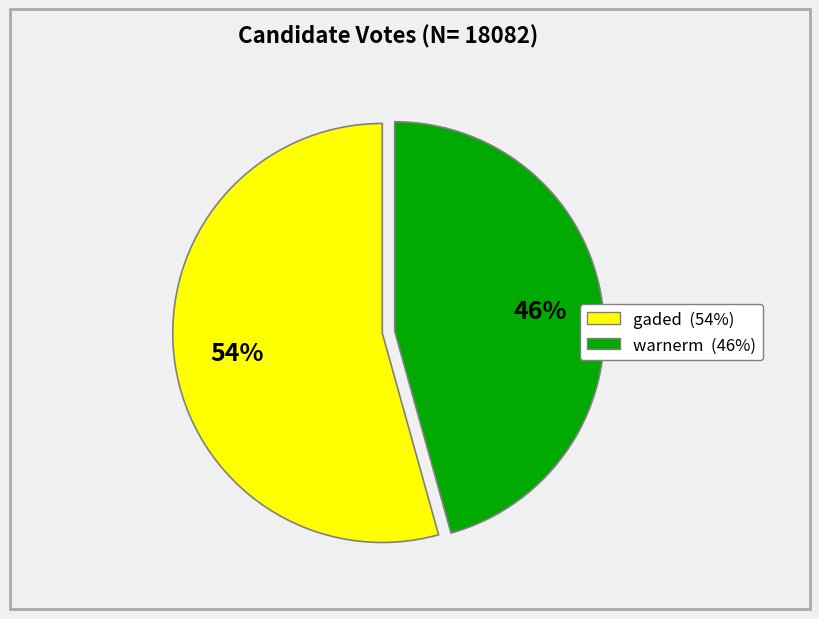

Do gaded and warnerm together represent more than half of the pie?

Yes